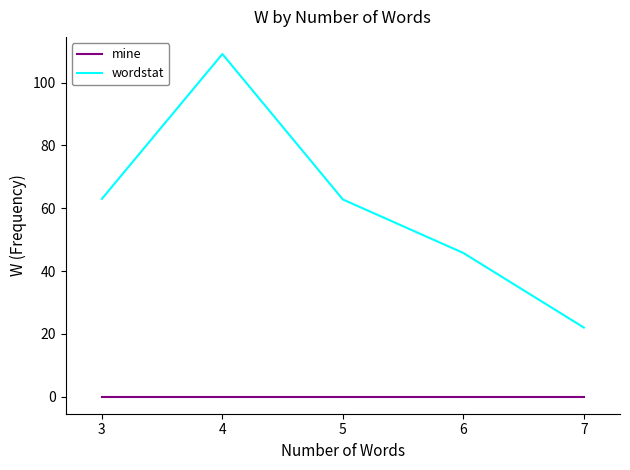

What is the spread (max minus min) of values at 7?

22.0